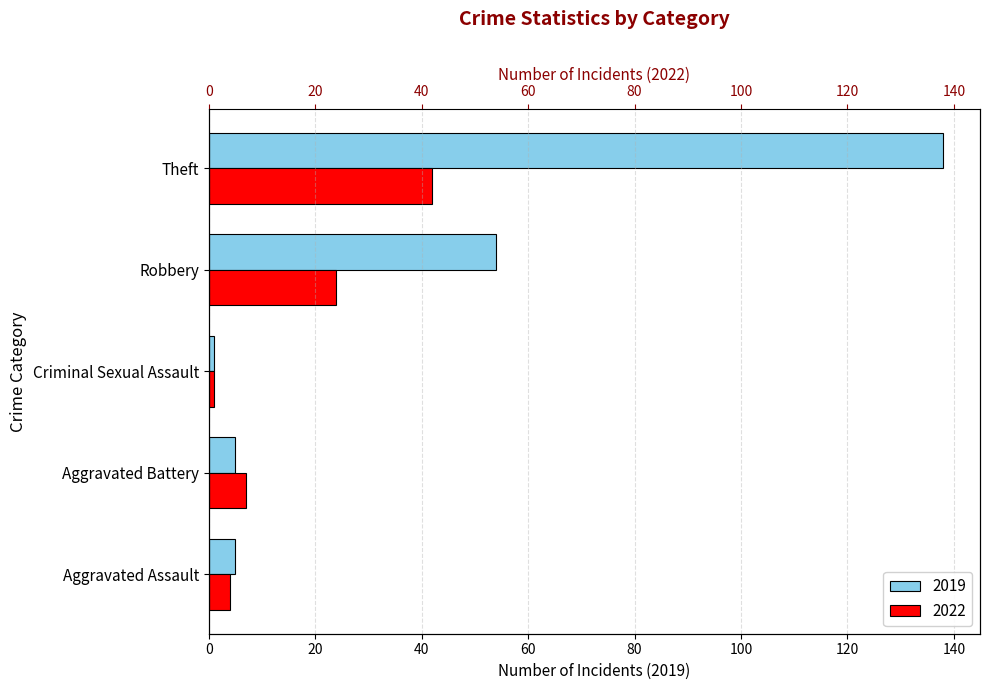

Reading left to right, extract all data points from this chart.

2022: 4	7	1	24	42
2019: 5	5	1	54	138